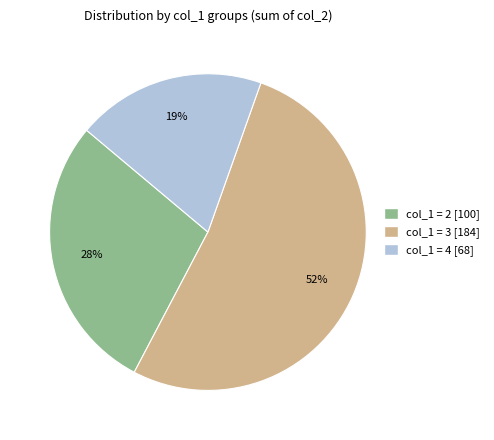

To the nearest percent, what is the difference between the largest and smallest slice percentages?

33%